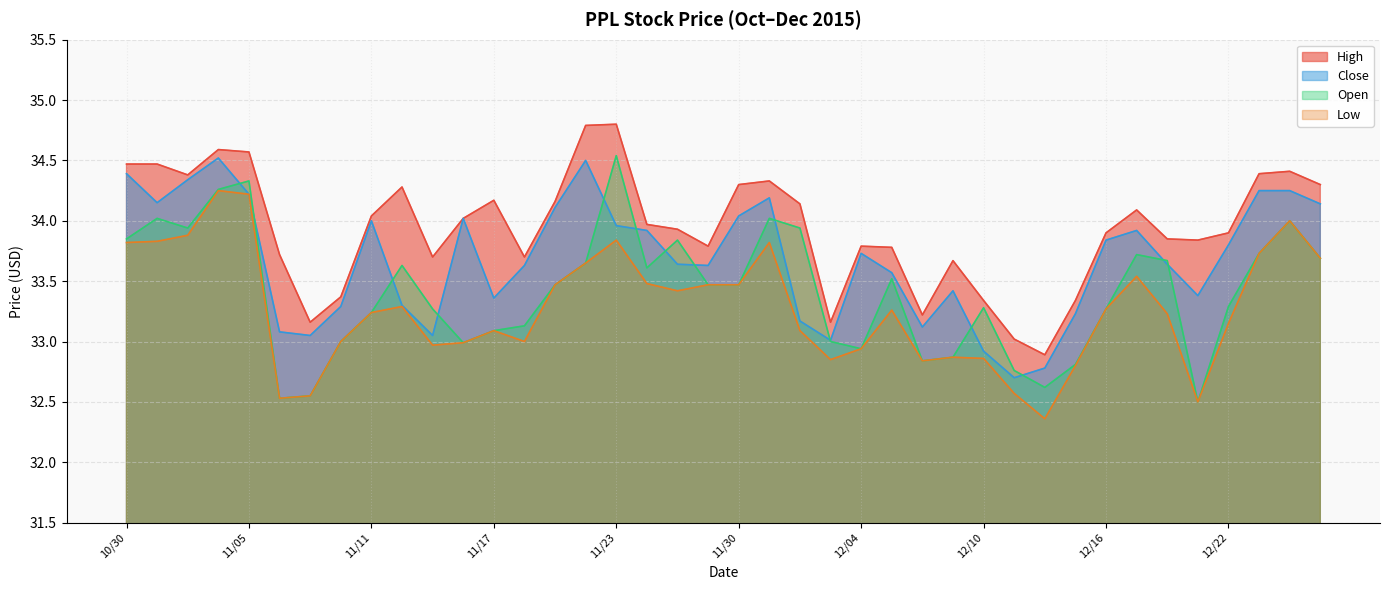

Read the Open value at 11/03.

33.9